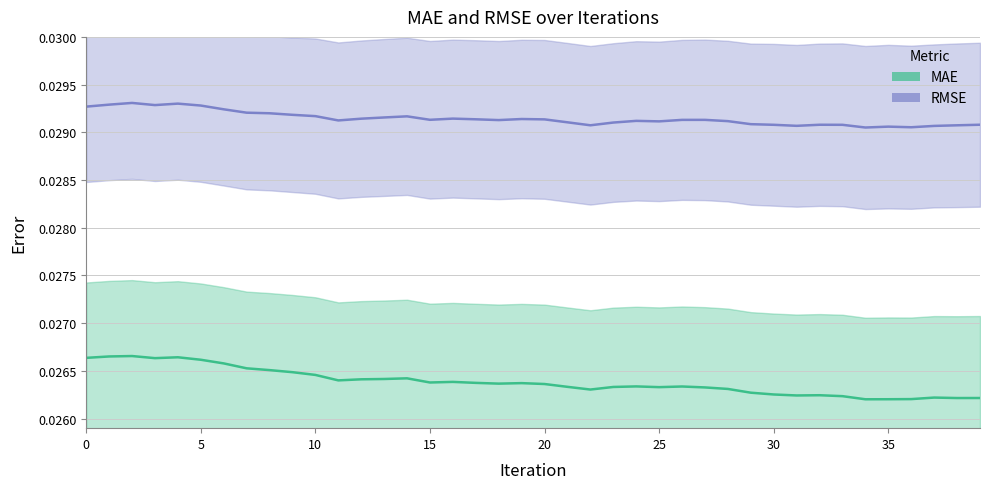

Which label corresponds to the smallest value in the chart?

34